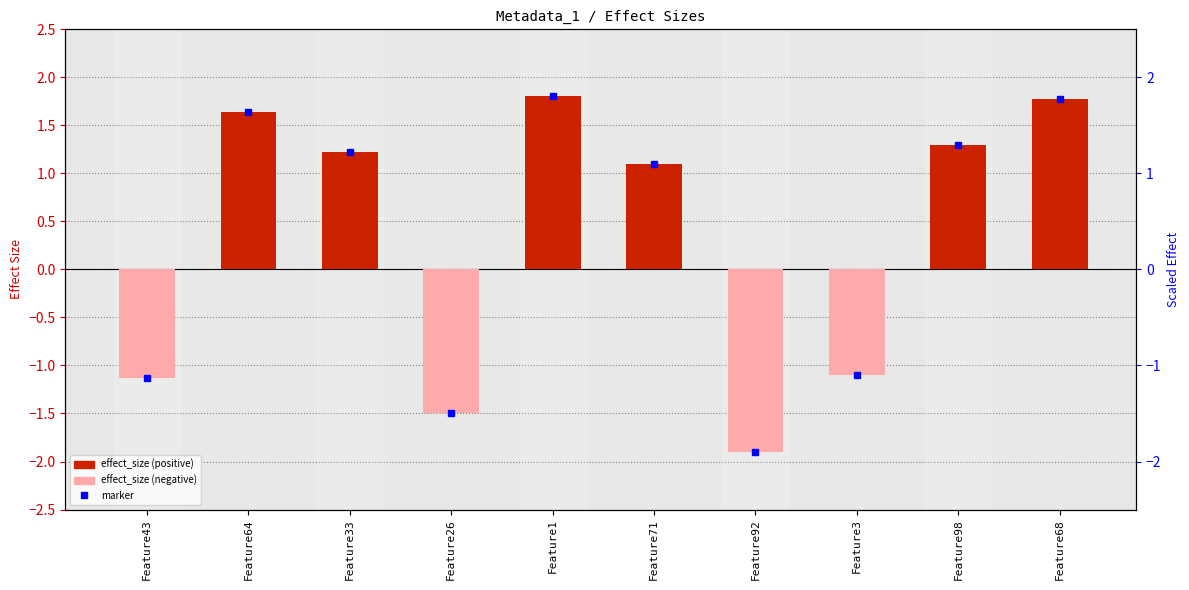

Which category has the lowest value in the effect_size (positive) series?

Feature43